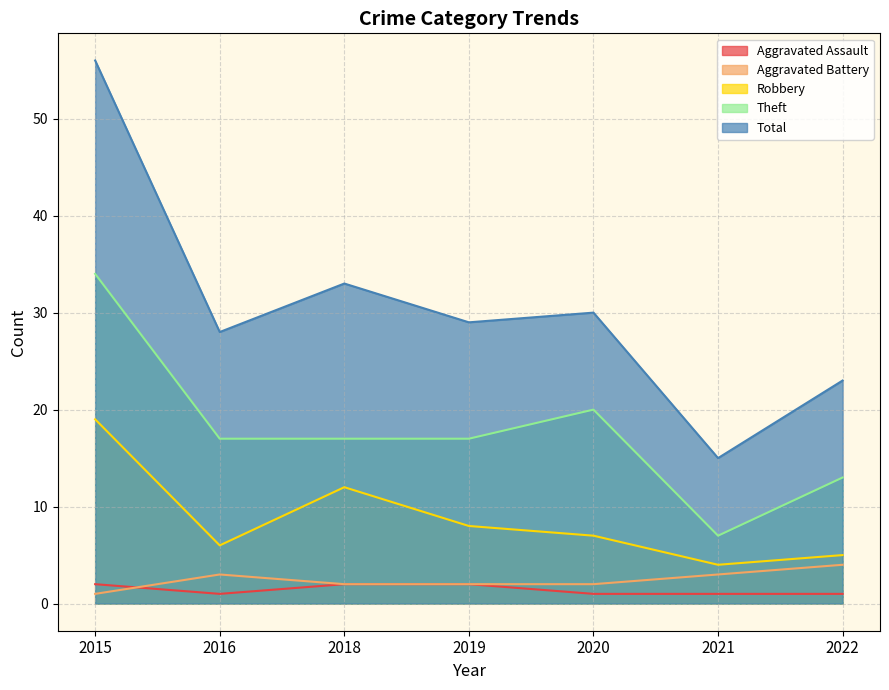

Does the chart have visible grid lines?

Yes